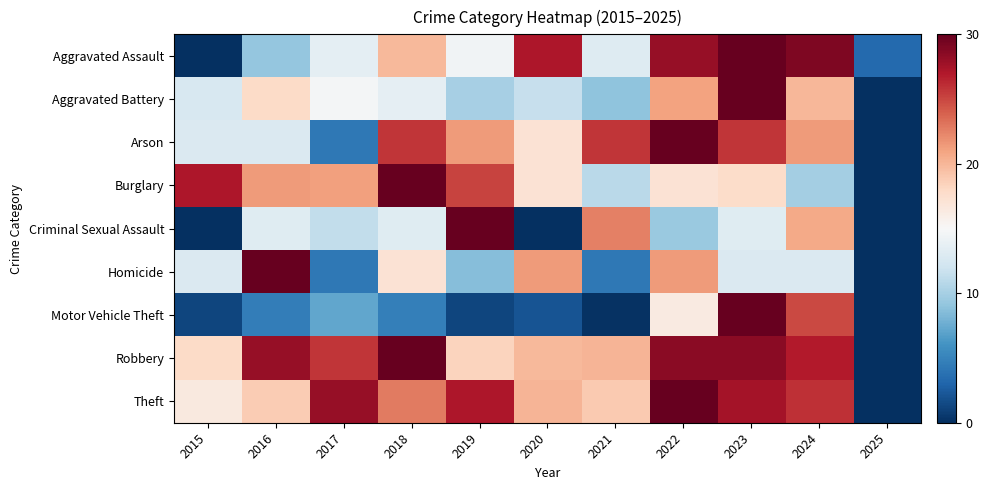

What is the total value across all series at 2021?

124.6